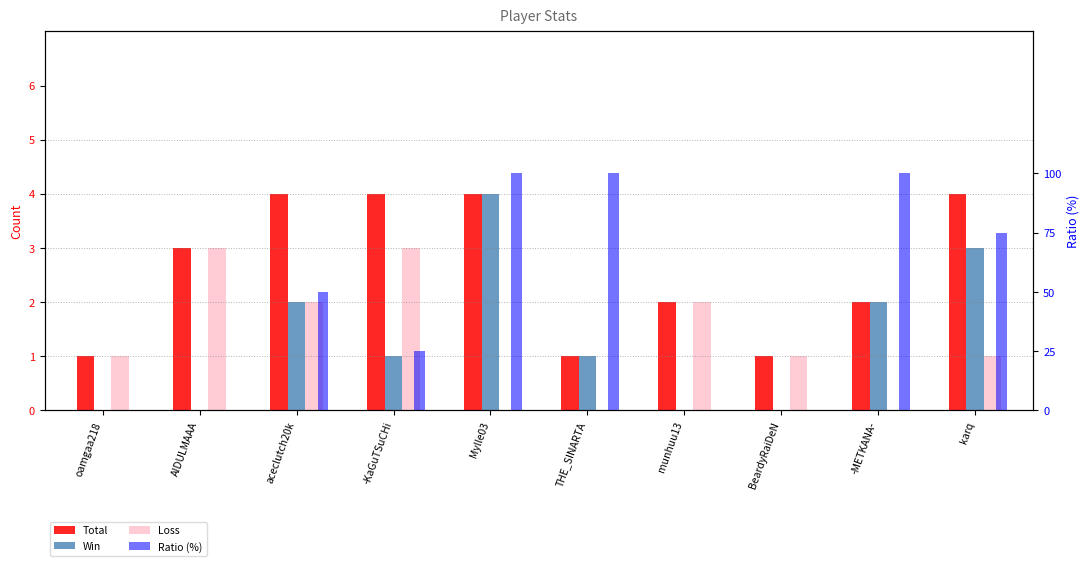

Reading right to left, list all the values displayed in this chart.

Total: karq=4	-METKANA-=2	BeardyRaiDeN=1	munhuu13=2	THE_SINARTA=1	Mylle03=4	-KaGuTSuCHi=4	aceclutch20k=4	AIDULMAAA=3	oamgaa218=1
Win: karq=3	-METKANA-=2	BeardyRaiDeN=0	munhuu13=0	THE_SINARTA=1	Mylle03=4	-KaGuTSuCHi=1	aceclutch20k=2	AIDULMAAA=0	oamgaa218=0
Loss: karq=1	-METKANA-=0	BeardyRaiDeN=1	munhuu13=2	THE_SINARTA=0	Mylle03=0	-KaGuTSuCHi=3	aceclutch20k=2	AIDULMAAA=3	oamgaa218=1
Ratio (%): karq=75	-METKANA-=100	BeardyRaiDeN=0	munhuu13=0	THE_SINARTA=100	Mylle03=100	-KaGuTSuCHi=25	aceclutch20k=50	AIDULMAAA=0	oamgaa218=0